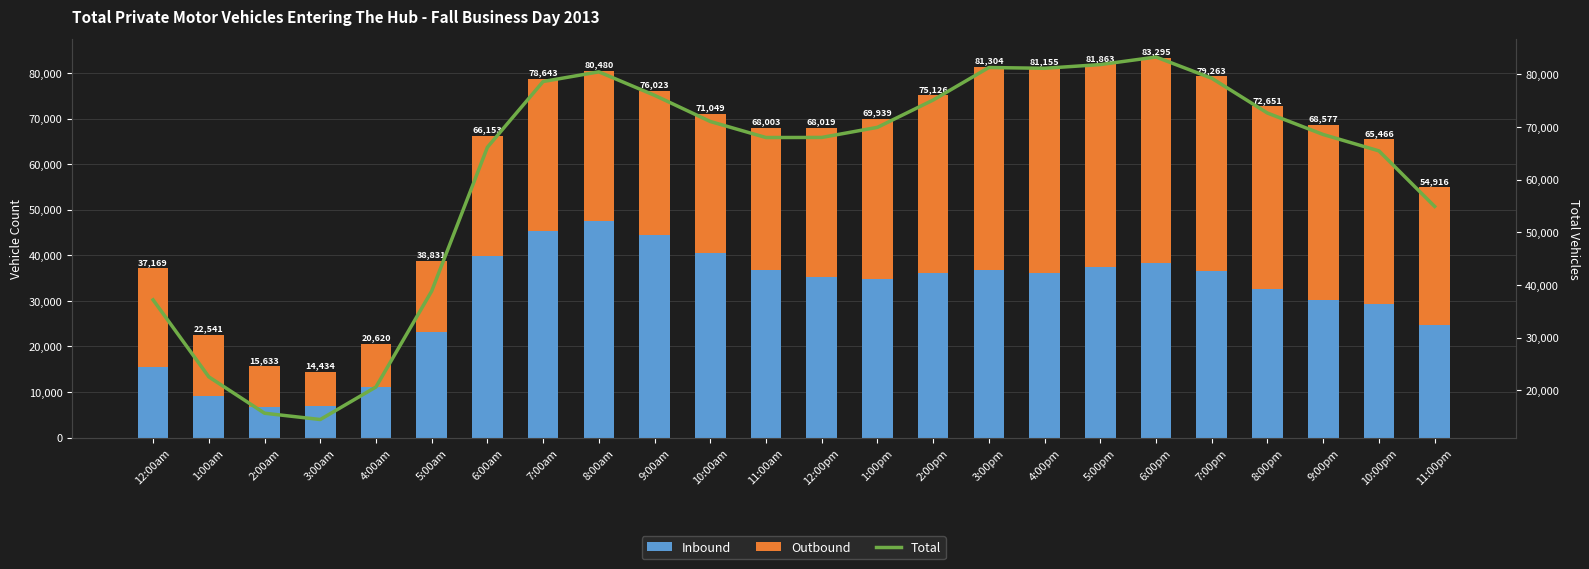

What is the total value across all series at 4:00am?

41240